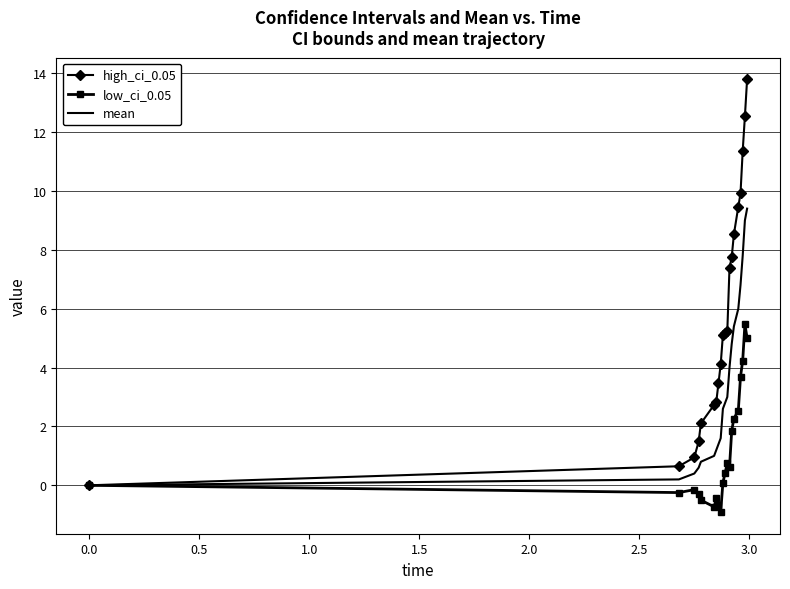

List the series in order of their peak value, lowest first.

low_ci_0.05, mean, high_ci_0.05